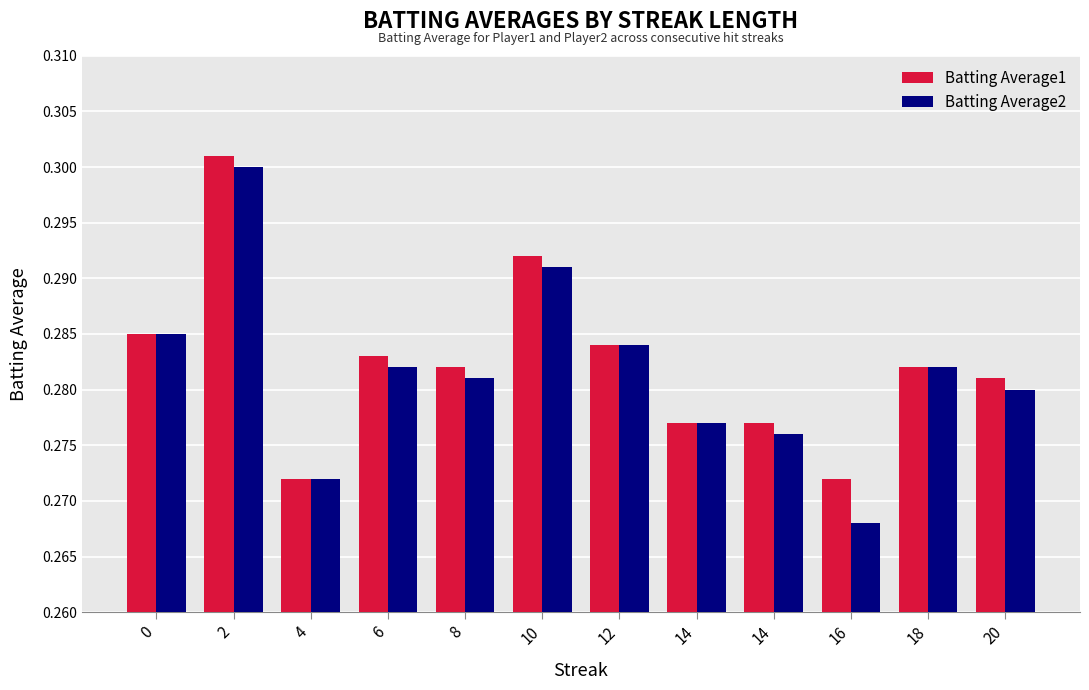

What is the sum of the Batting Average1 values at 0 and 8?

0.6